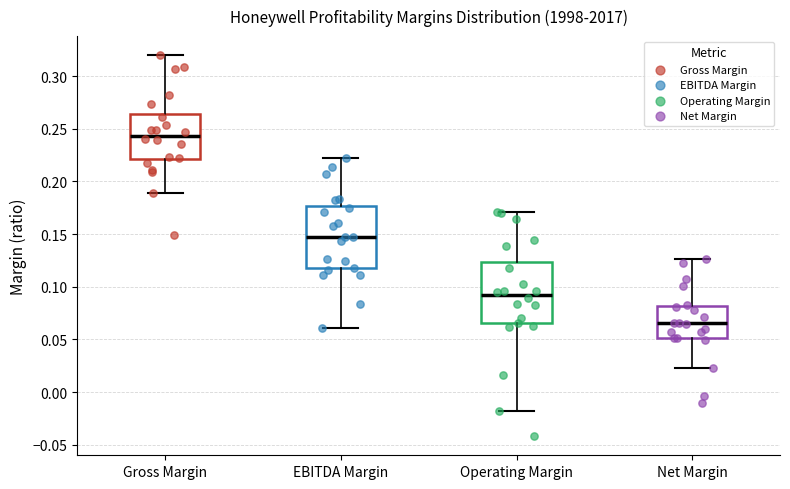

Reading left to right, transcribe this box plot: for each box, give where its median line is, the range the box spans, and where its two whiskers end, as read against the y-axis. The values are not printed on the chart, so give them approximately, as read against the axis.

Gross Margin: median 0.245, box 0.220 to 0.265, whiskers 0.190 to 0.320
EBITDA Margin: median 0.145, box 0.120 to 0.175, whiskers 0.060 to 0.220
Operating Margin: median 0.090, box 0.065 to 0.125, whiskers -0.020 to 0.170
Net Margin: median 0.065, box 0.050 to 0.080, whiskers 0.025 to 0.125